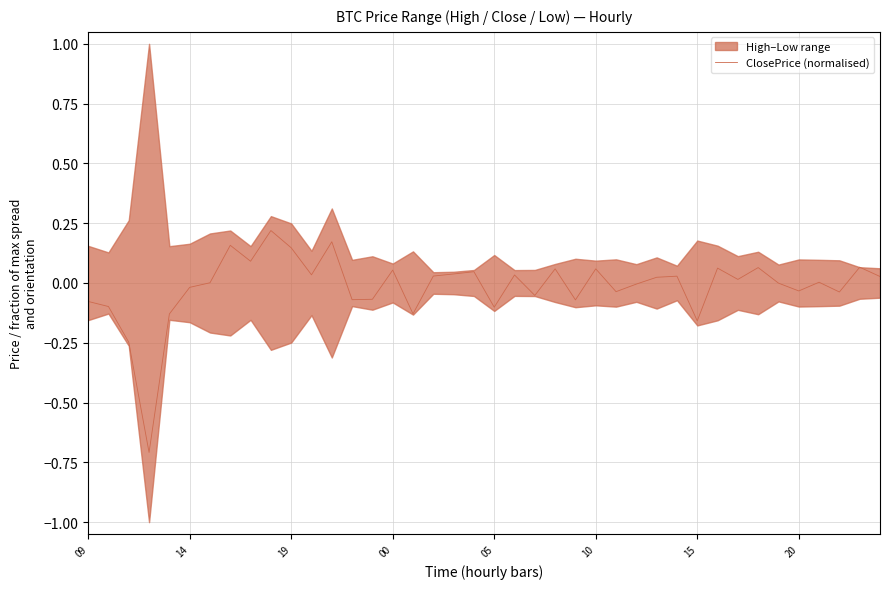

How many values are below zero?

18